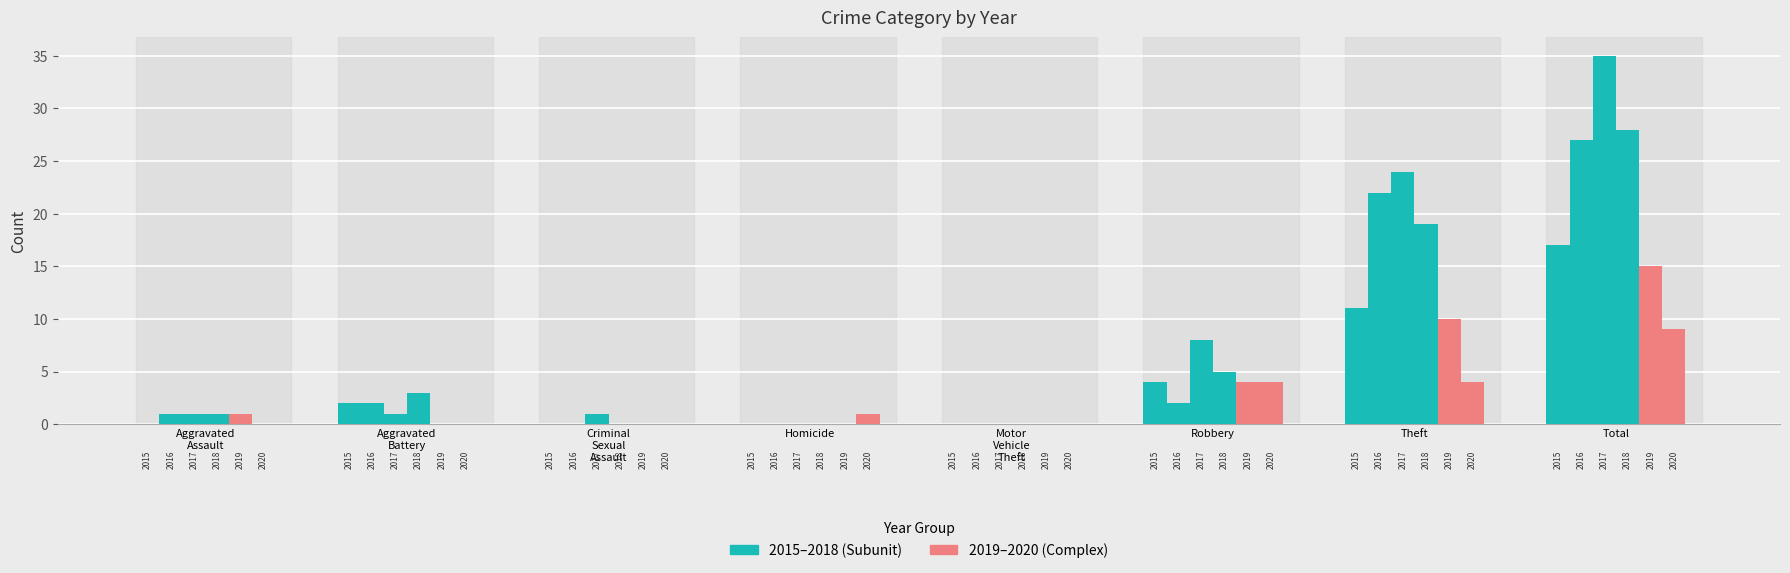

Reading left to right, transcribe all the data shown in this chart.

2015: Aggravated Assault=0	Aggravated Battery=2	Criminal Sexual Assault=0	Homicide=0	Motor Vehicle Theft=0	Robbery=4	Theft=11	Total=17
2016: Aggravated Assault=1	Aggravated Battery=2	Criminal Sexual Assault=0	Homicide=0	Motor Vehicle Theft=0	Robbery=2	Theft=22	Total=27
2017: Aggravated Assault=1	Aggravated Battery=1	Criminal Sexual Assault=1	Homicide=0	Motor Vehicle Theft=0	Robbery=8	Theft=24	Total=35
2018: Aggravated Assault=1	Aggravated Battery=3	Criminal Sexual Assault=0	Homicide=0	Motor Vehicle Theft=0	Robbery=5	Theft=19	Total=28
2019: Aggravated Assault=1	Aggravated Battery=0	Criminal Sexual Assault=0	Homicide=0	Motor Vehicle Theft=0	Robbery=4	Theft=10	Total=15
2020: Aggravated Assault=0	Aggravated Battery=0	Criminal Sexual Assault=0	Homicide=1	Motor Vehicle Theft=0	Robbery=4	Theft=4	Total=9